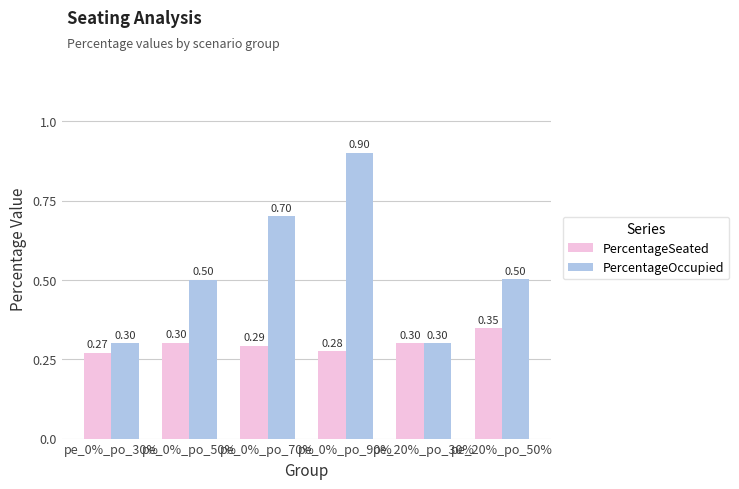

What is the sum of the PercentageSeated values at pe_0%_po_70% and pe_0%_po_50%?

0.6